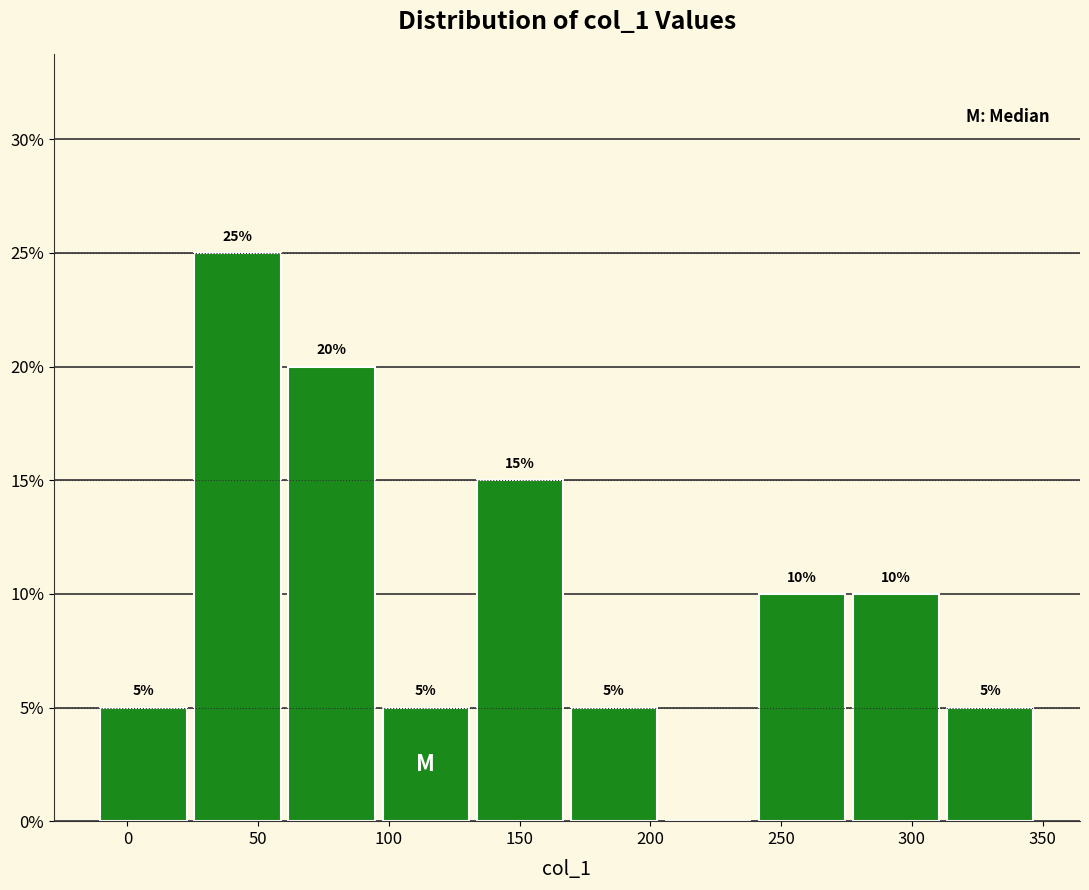

Over which range of the x-axis is the bar tallest?

25 to 60